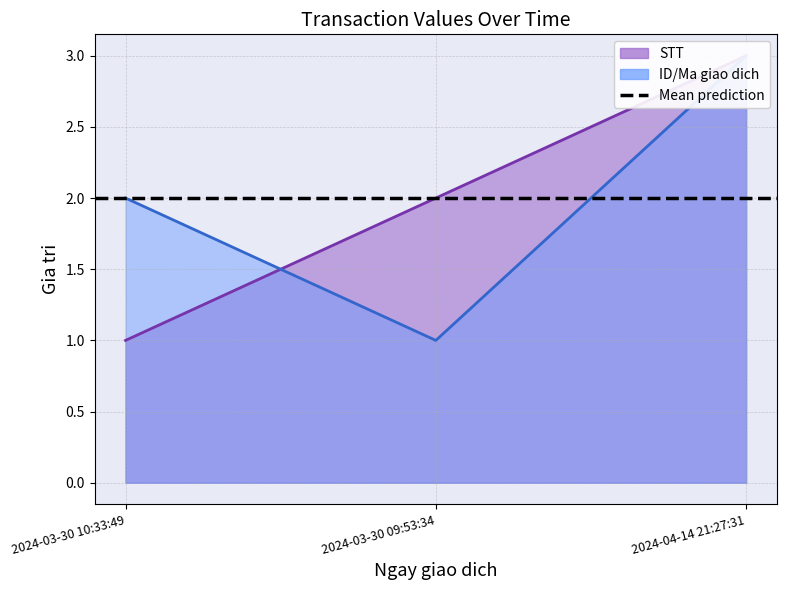

Which label corresponds to the largest value in the chart?

2024-04-14 21:27:31